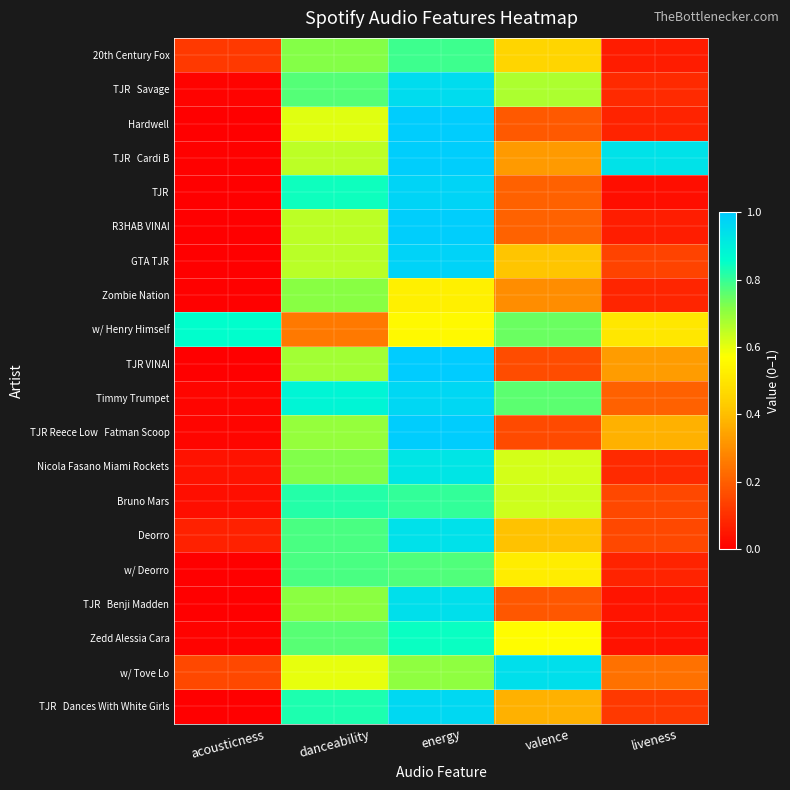

How many categories are shown in the chart?

5